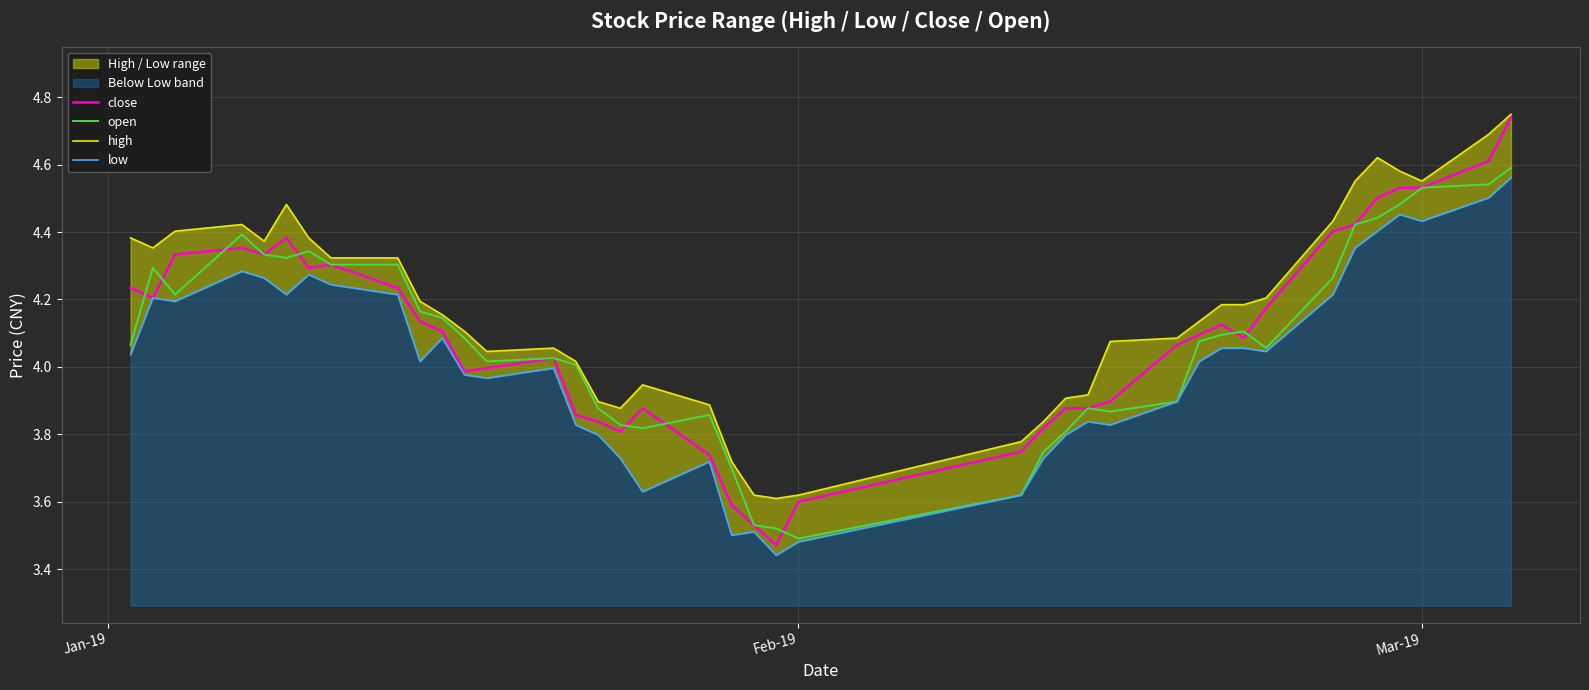

The value of open at Jan-19 is 4.1. True or false?

True